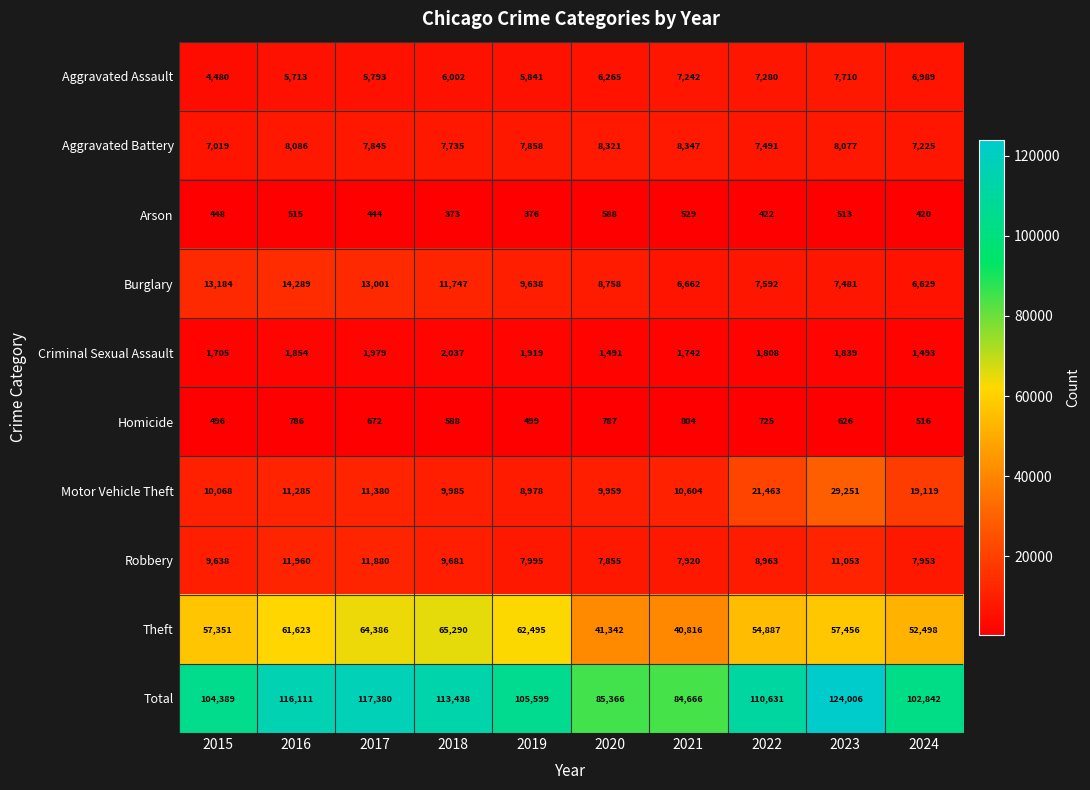

What is the spread (max minus min) of values at 2018?

113065